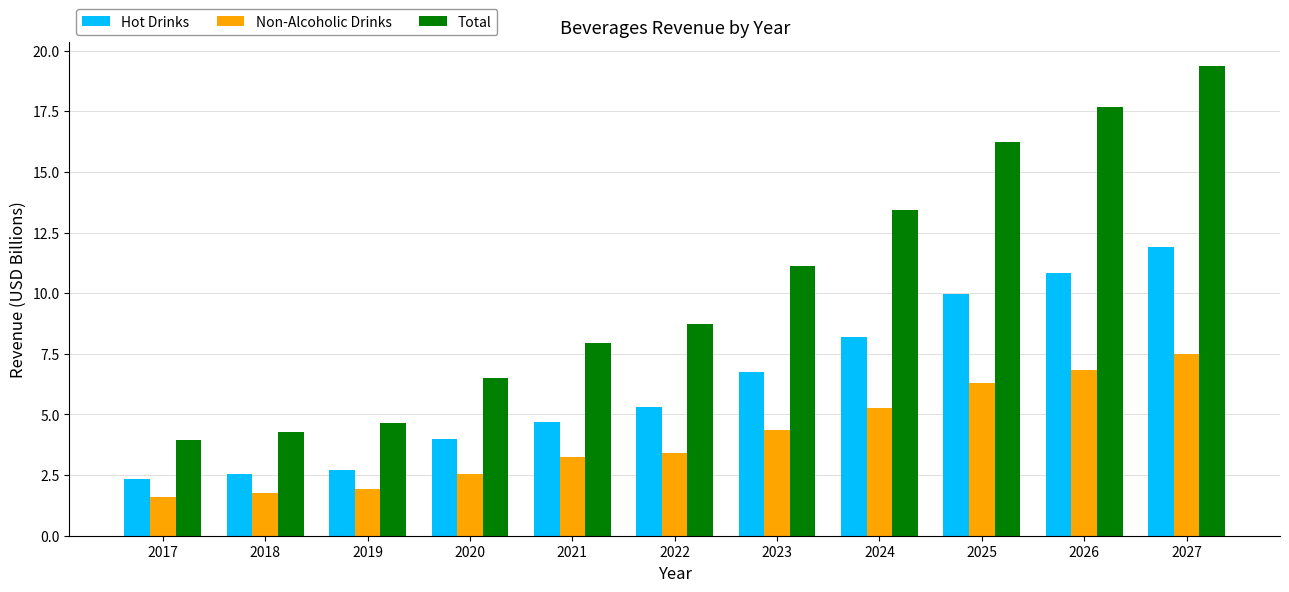

At how many categories does at least one series exceed 10?

5